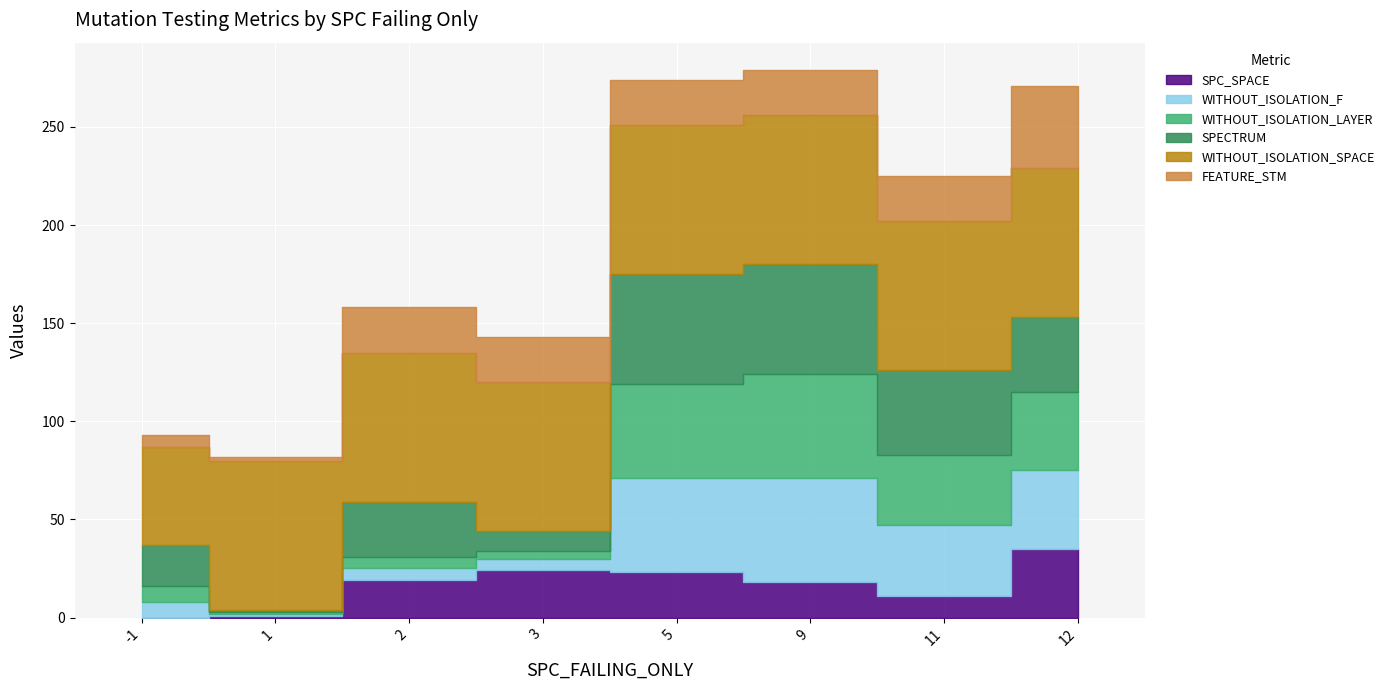

What is the difference between the maximum and second lowest values in the FEATURE_STM series?

36